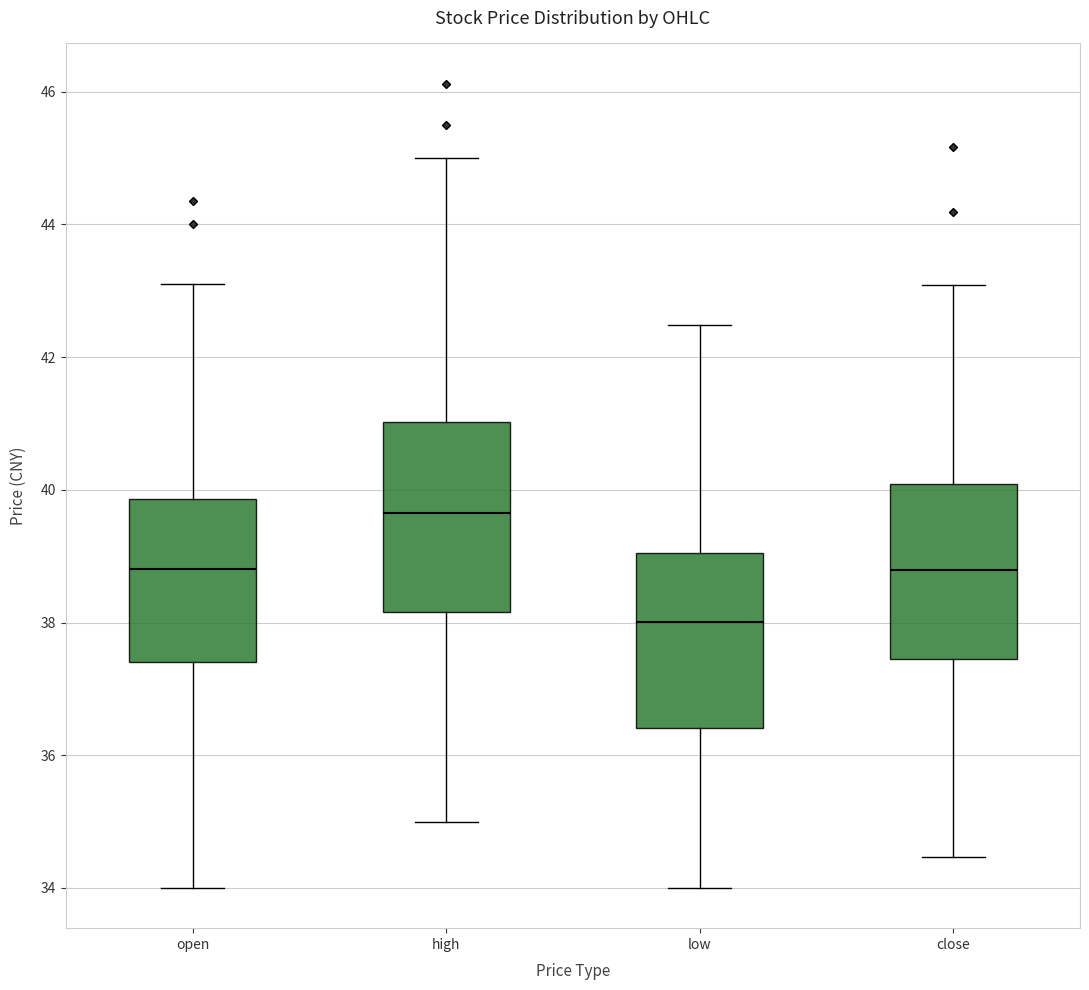

Where is the upper edge of the box for low on the y-axis? The values are not printed on the chart, so give them approximately, as read against the axis.

39.0